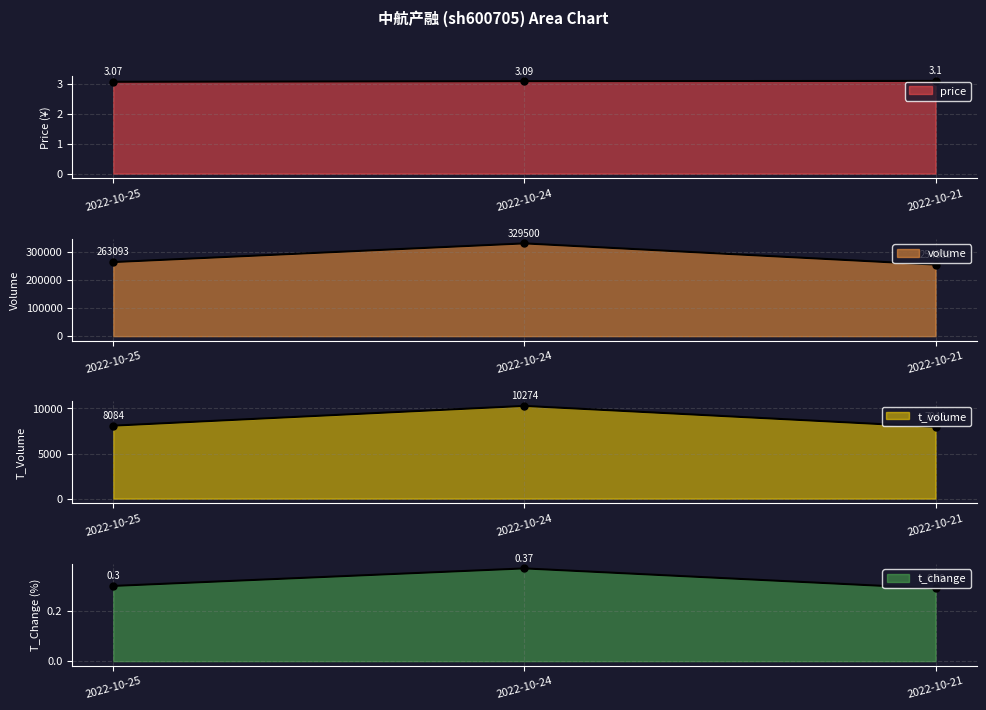

Where does the volume series first go above 263093?

2022-10-24